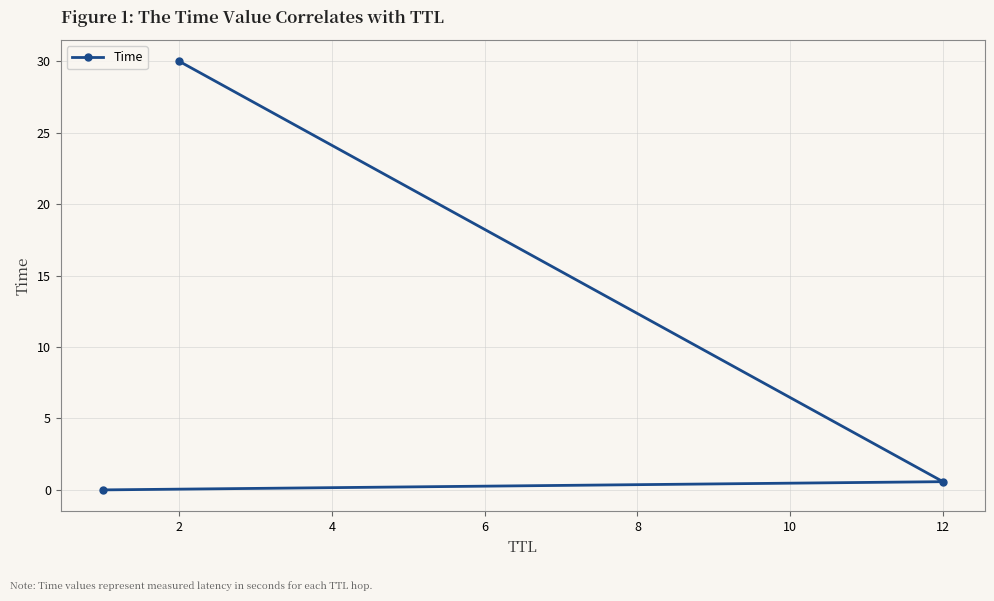

Count the number of categories in the chart.

3